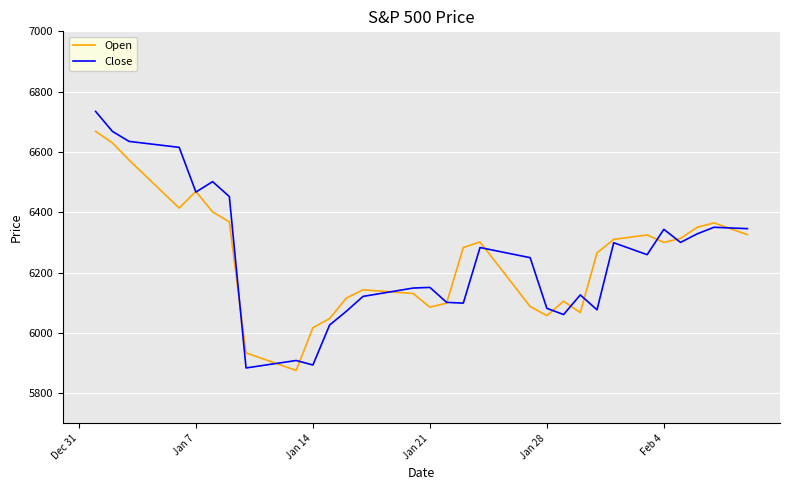

Rank the series by their maximum value, from highest to lowest.

Close, Open